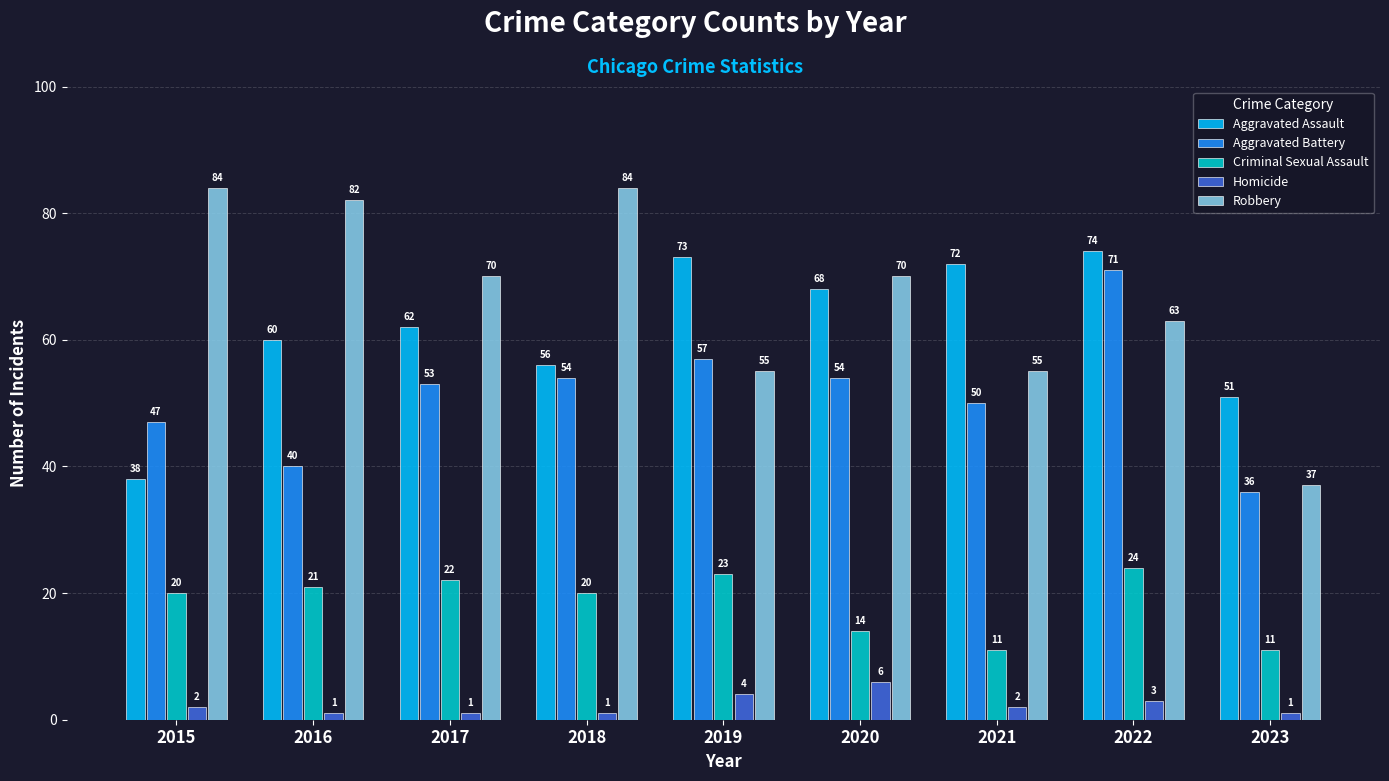

How many values in the Criminal Sexual Assault series are below 20?

3